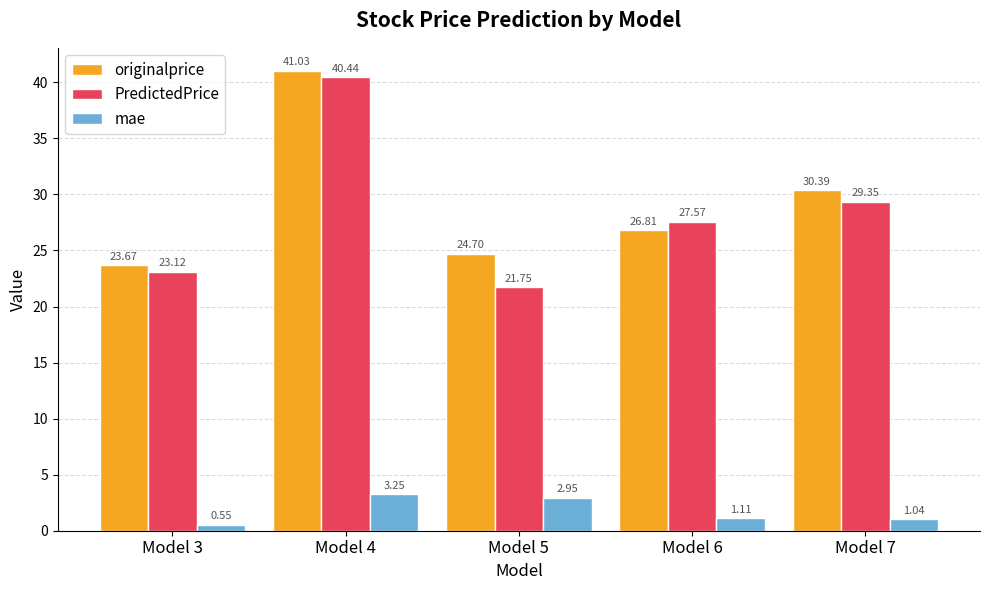

The PredictedPrice series shows 9.0 at Model 6. True or false?

False